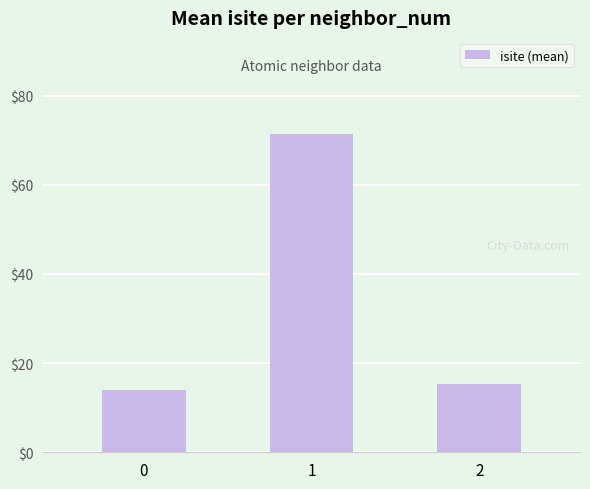

Is it true that the value at 1 is 71.5?

True